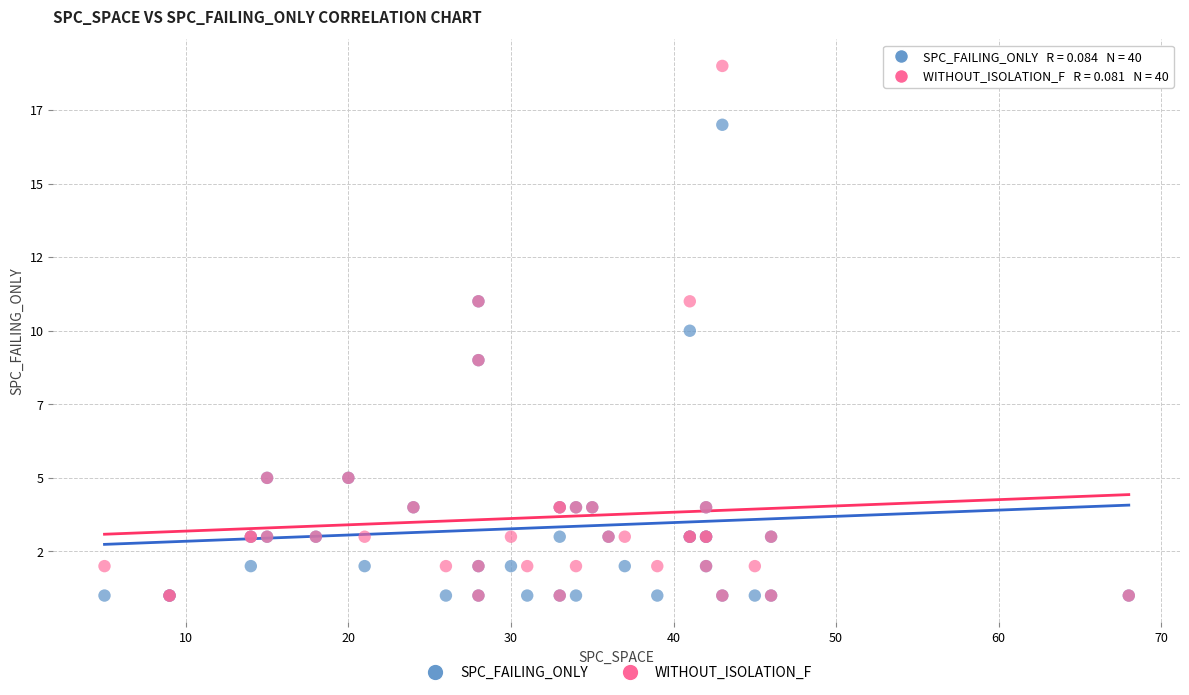

Which series has the widest spread of Y values?

WITHOUT_ISOLATION_F